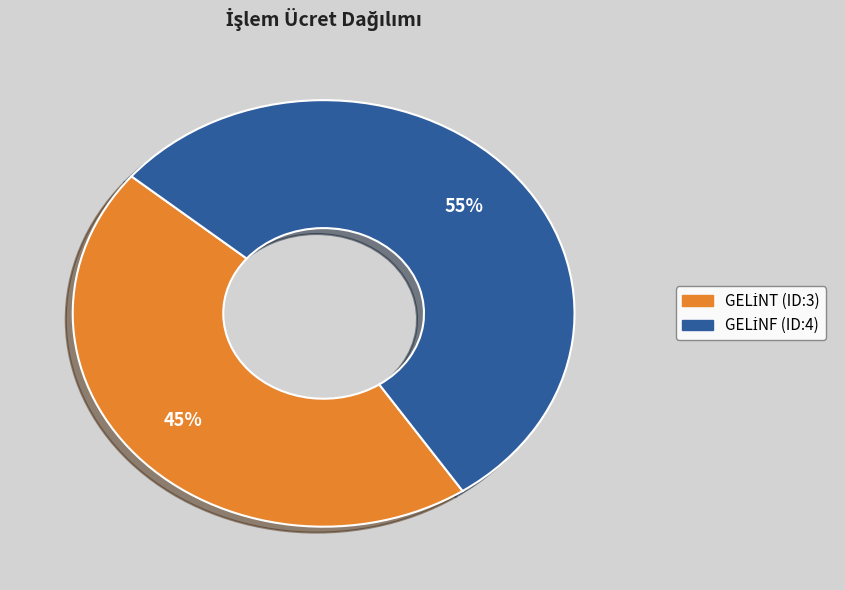

Does any single category account for the majority?

Yes